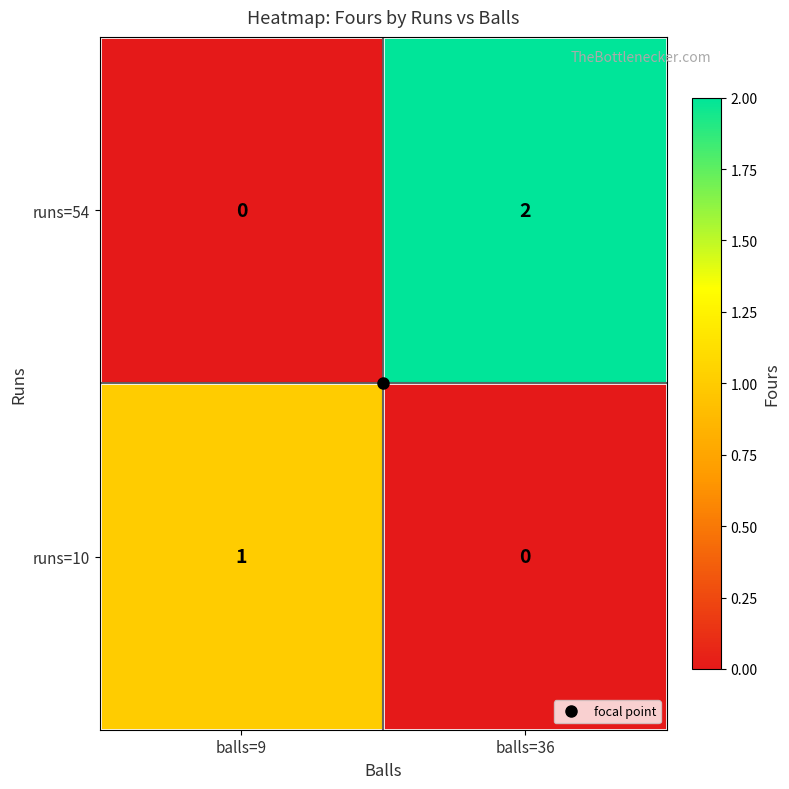

Which series has the largest range (max minus min)?

runs=54